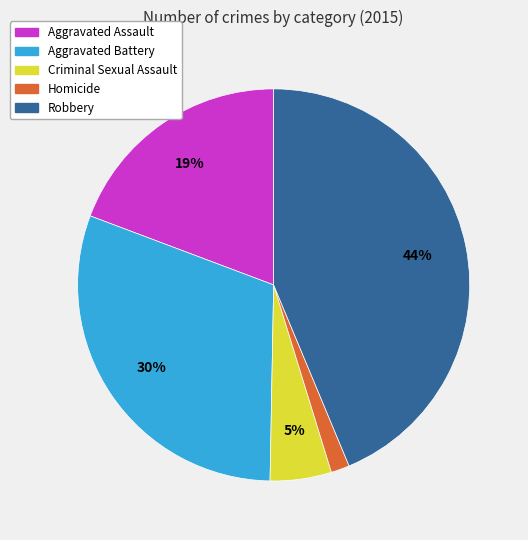

Between Criminal Sexual Assault and Homicide, which is larger?

Criminal Sexual Assault